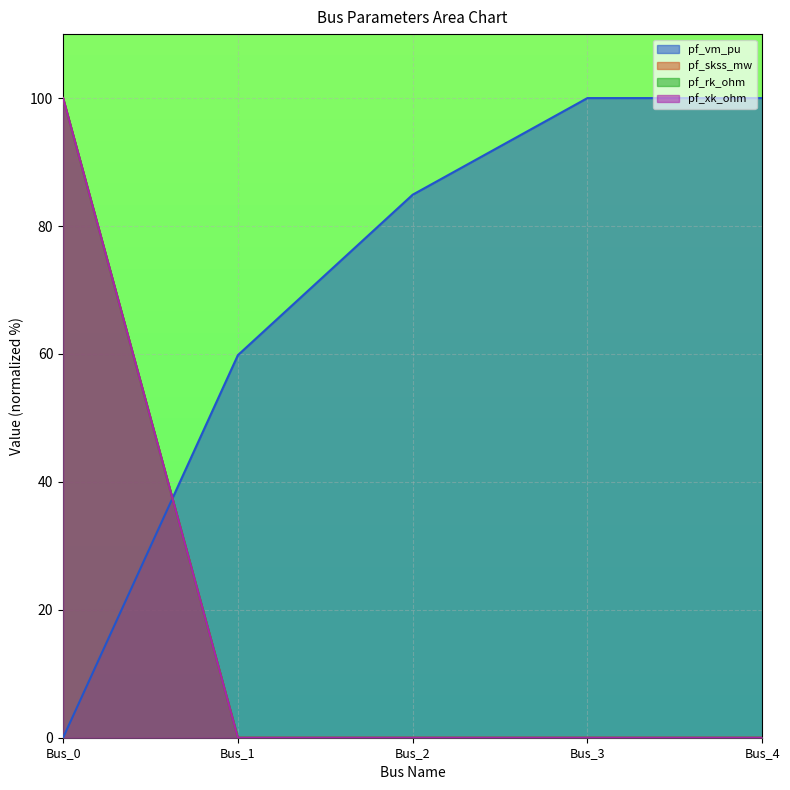

What is the greatest value displayed?

100.0